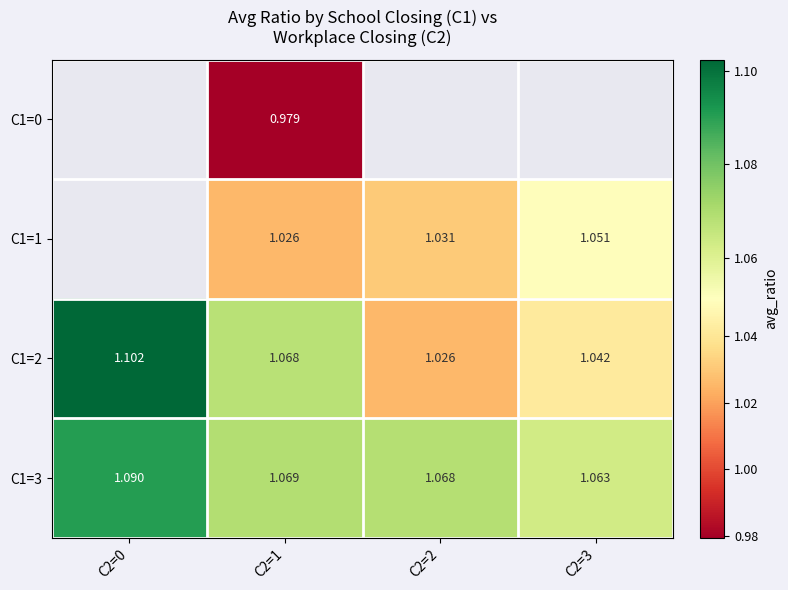

How many series are shown in this chart?

4